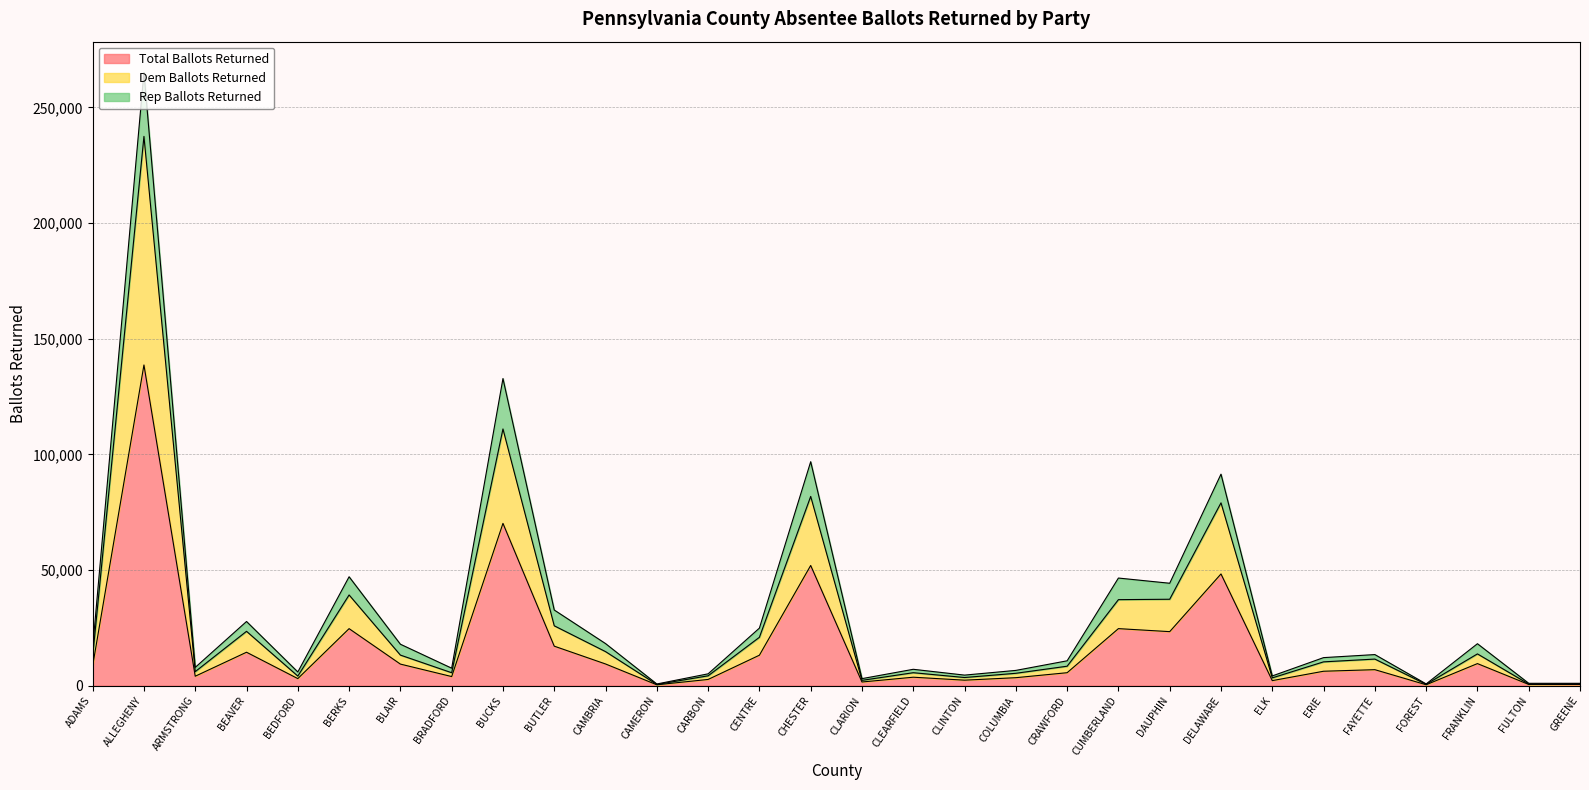

List the labels in order of Total Ballots Returned value, largest first.

ALLEGHENY, BUCKS, CHESTER, DELAWARE, CUMBERLAND, BERKS, DAUPHIN, BUTLER, BEAVER, CENTRE, FRANKLIN, CAMBRIA, BLAIR, ADAMS, FAYETTE, ERIE, CRAWFORD, ARMSTRONG, BRADFORD, CLEARFIELD, COLUMBIA, BEDFORD, CARBON, CLINTON, ELK, CLARION, FULTON, GREENE, FOREST, CAMERON